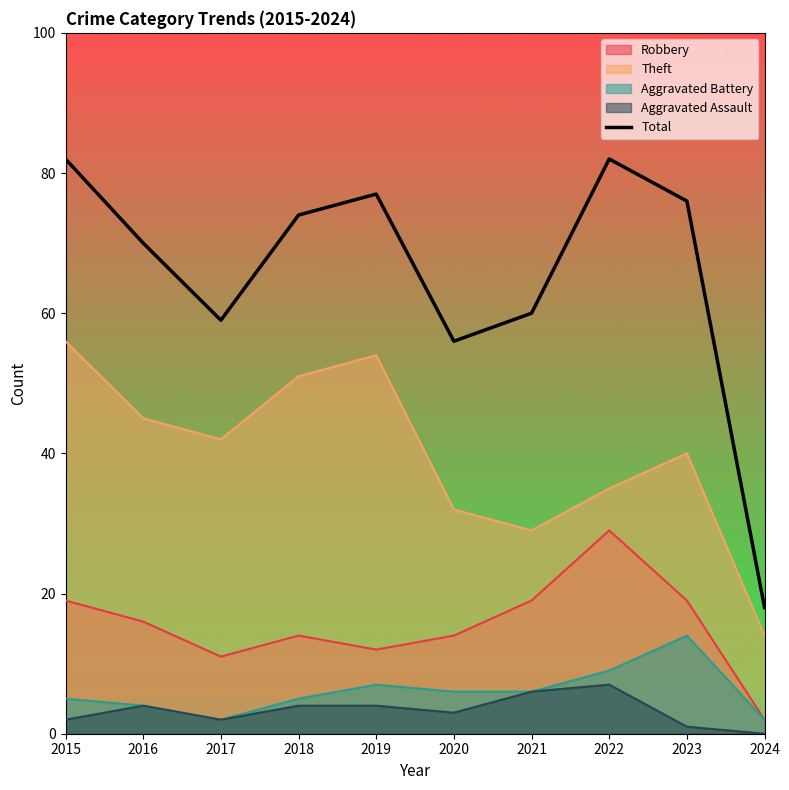

What is the change in value from 2017 to 2022?

+23